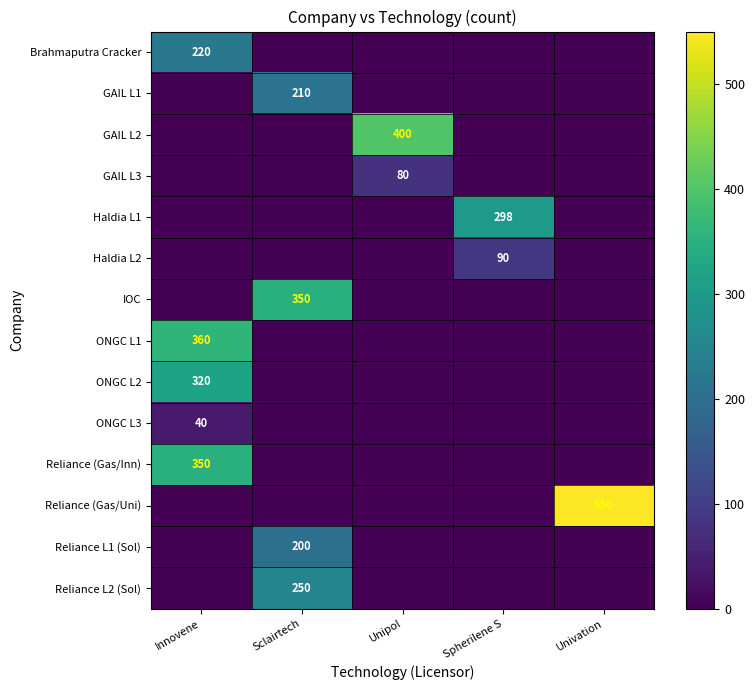

Count the number of categories in the chart.

5